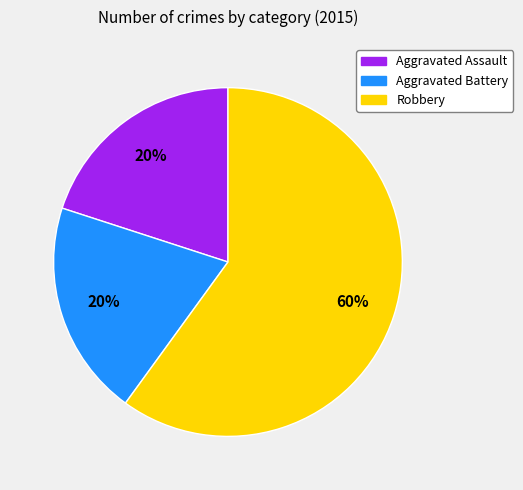

What percentage is the Aggravated Battery slice, to the nearest percent?

20%